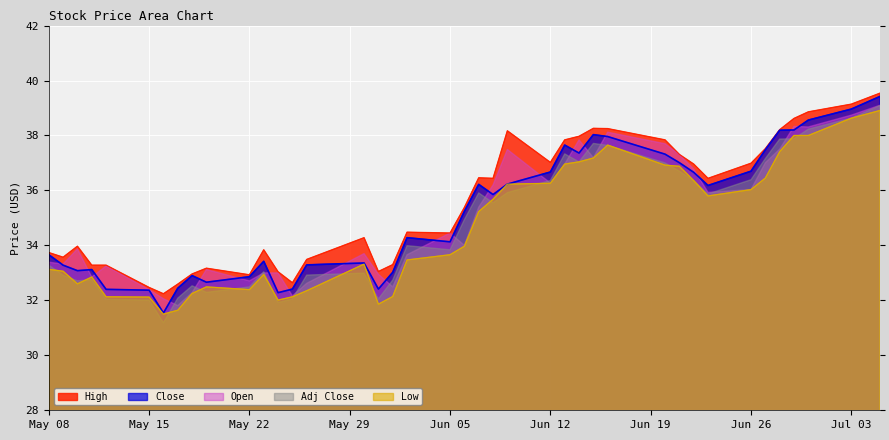

True or false: Adj Close has a value of 33.3 at May 08.

True